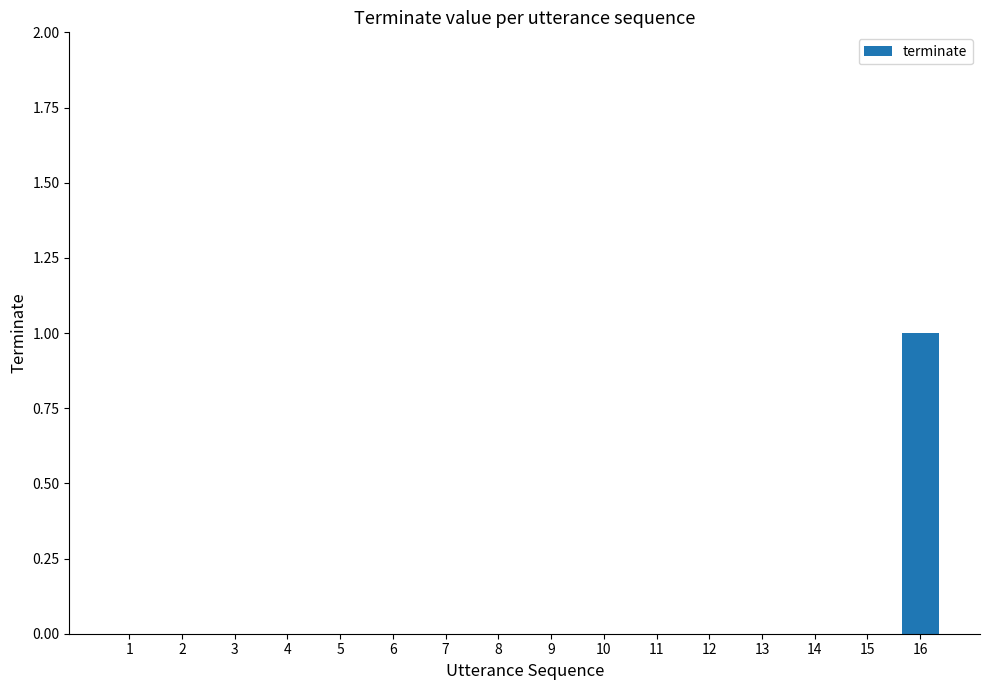

What is the greatest value displayed?

1